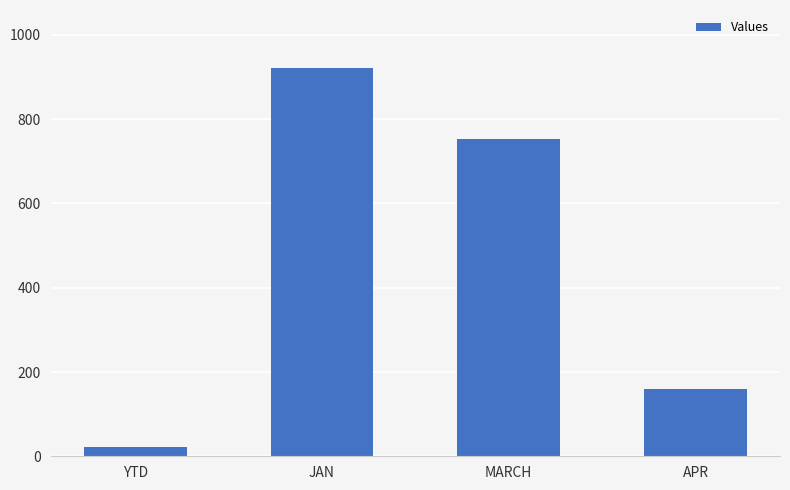

At which label is the value closest to 472?

MARCH